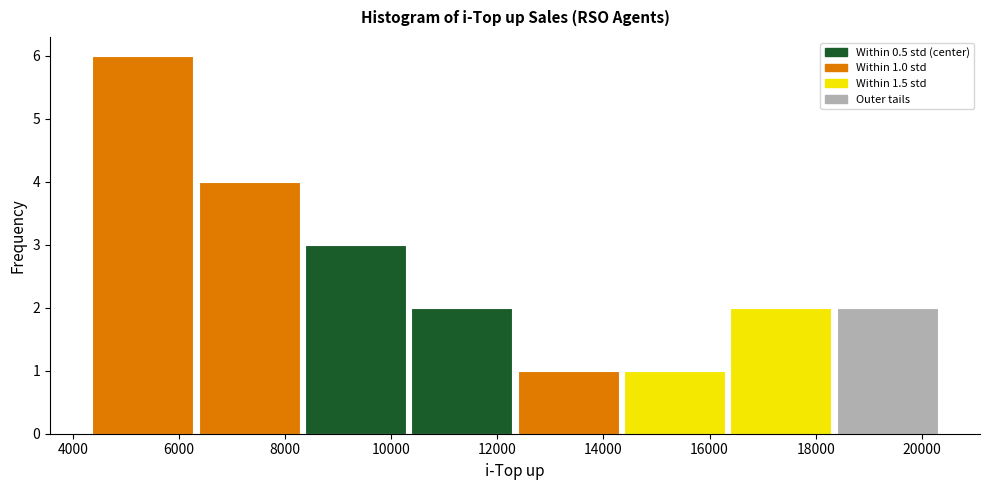

Over which range of the x-axis is the bar tallest?

4400 to 6400